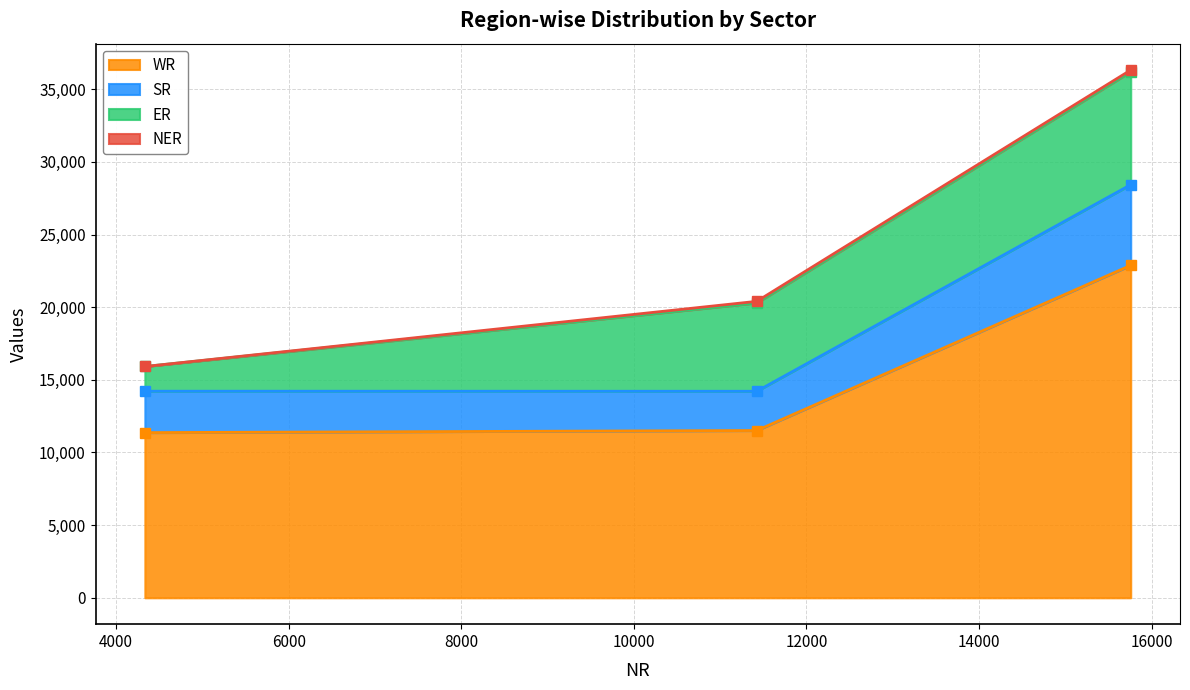

What is the highest value of the WR series?

22877